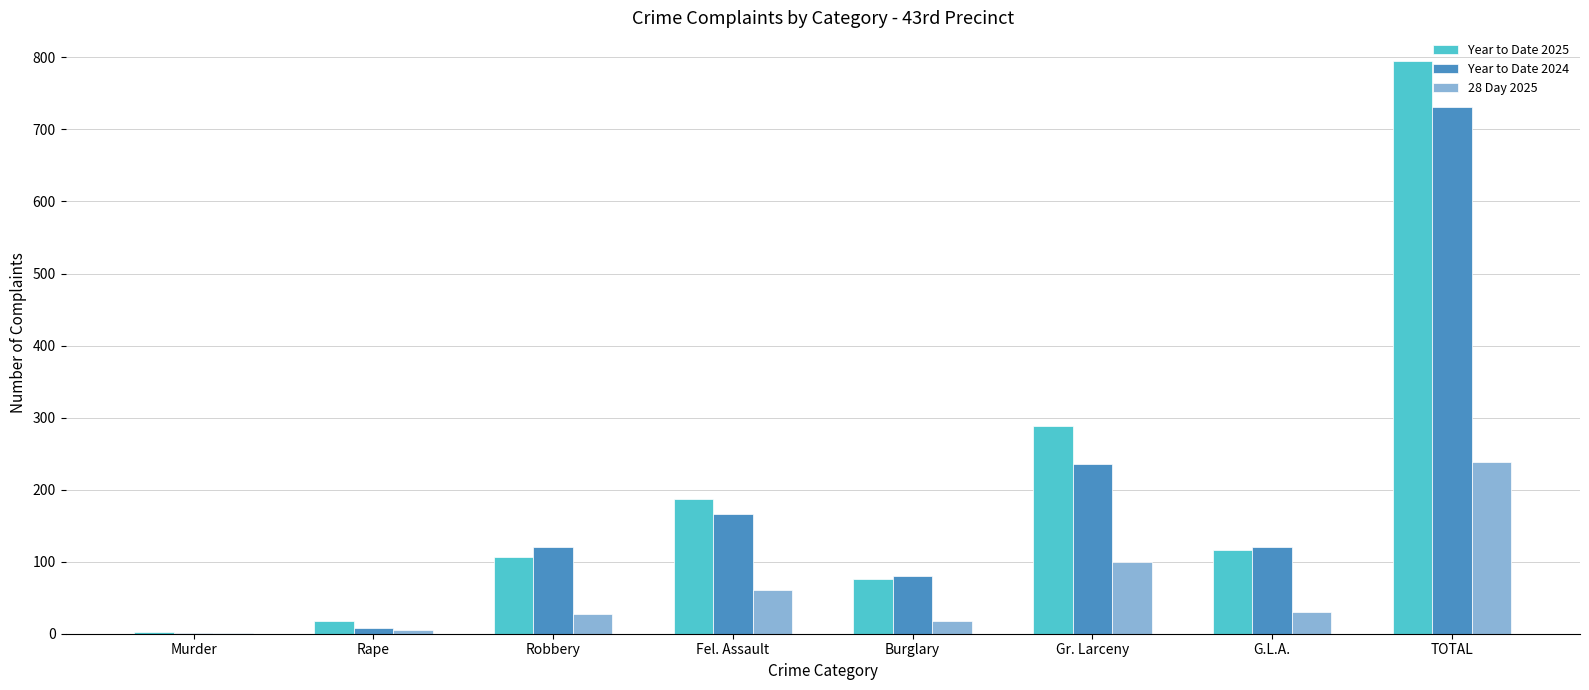

At which category is the sum across all series the highest?

TOTAL